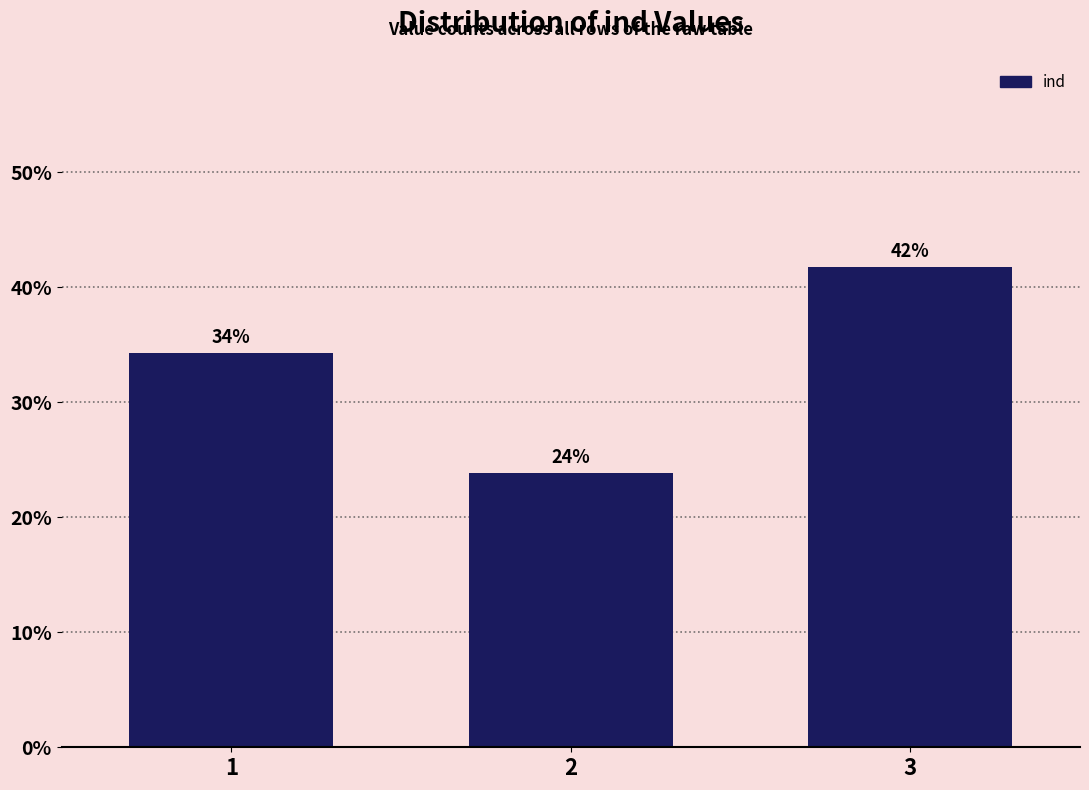

Is it true that the value at 3 is 63.4?

False